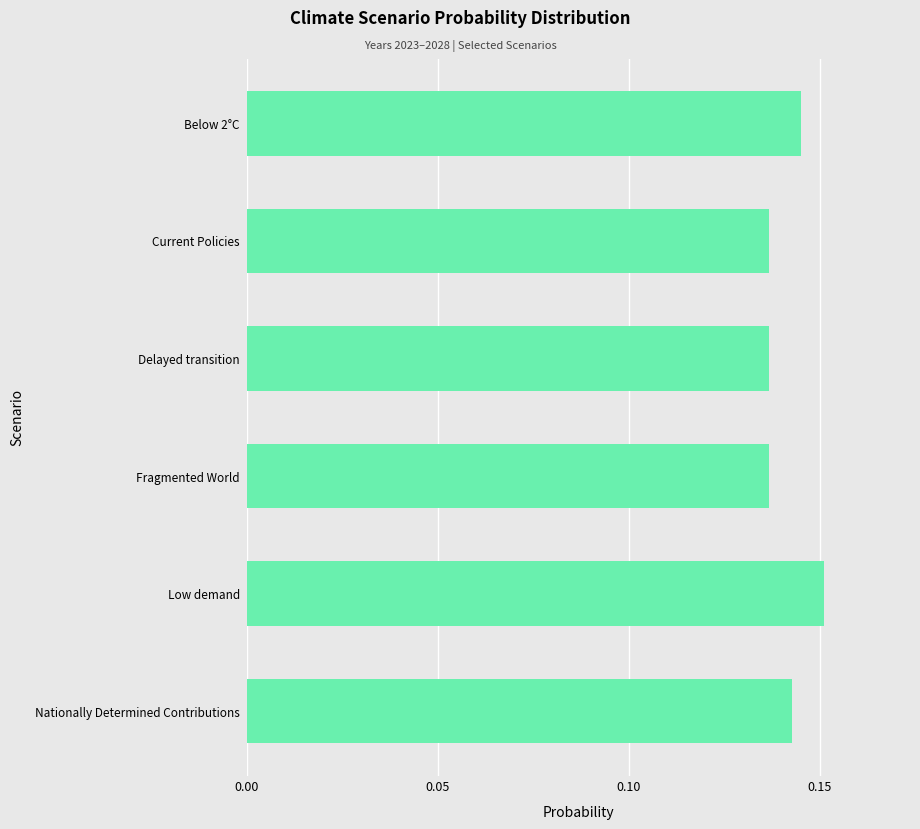

How many values are between 0 and 1?

6